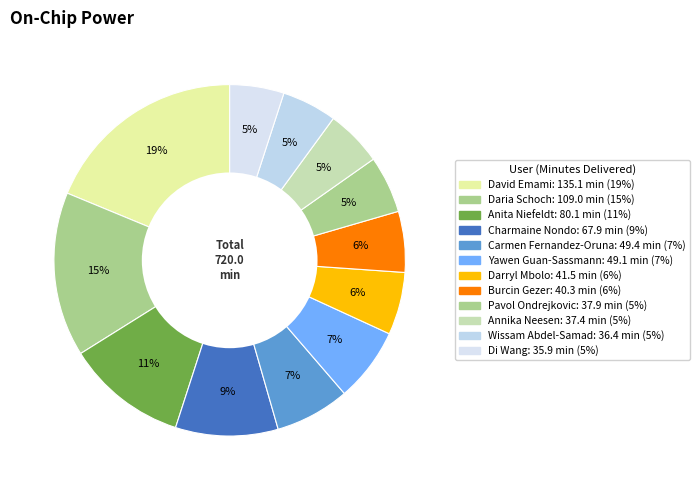

How many segments does this pie chart have?

12